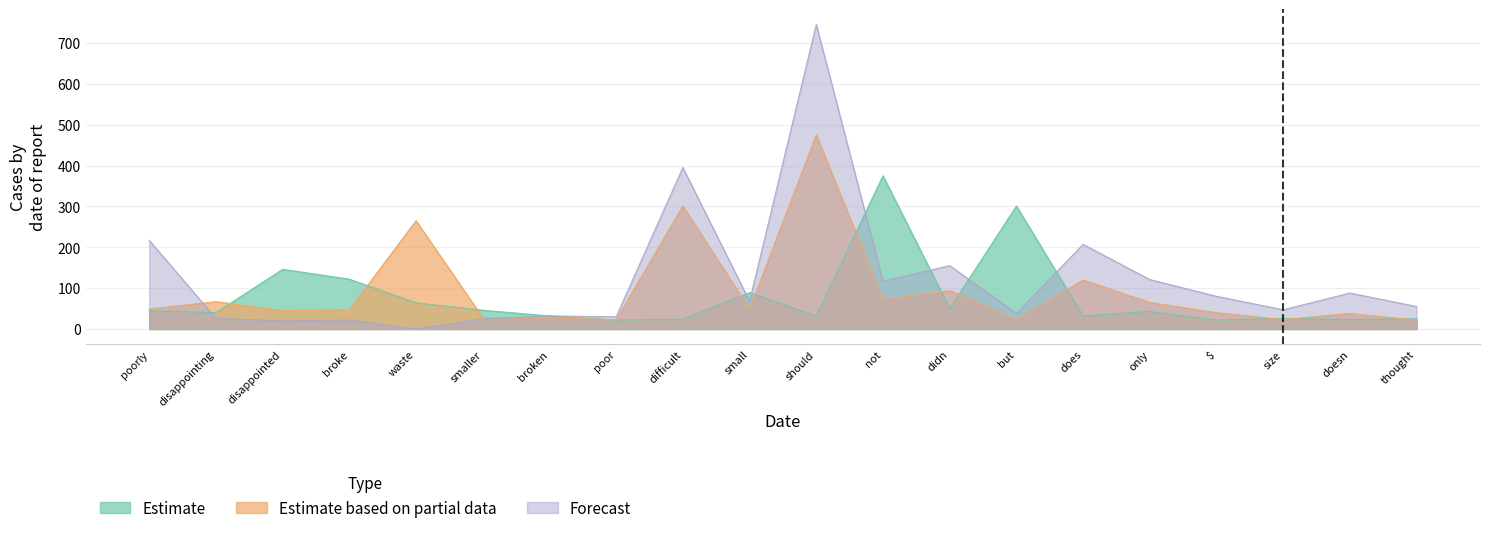

Where is the first local maximum for Estimate?

disappointed